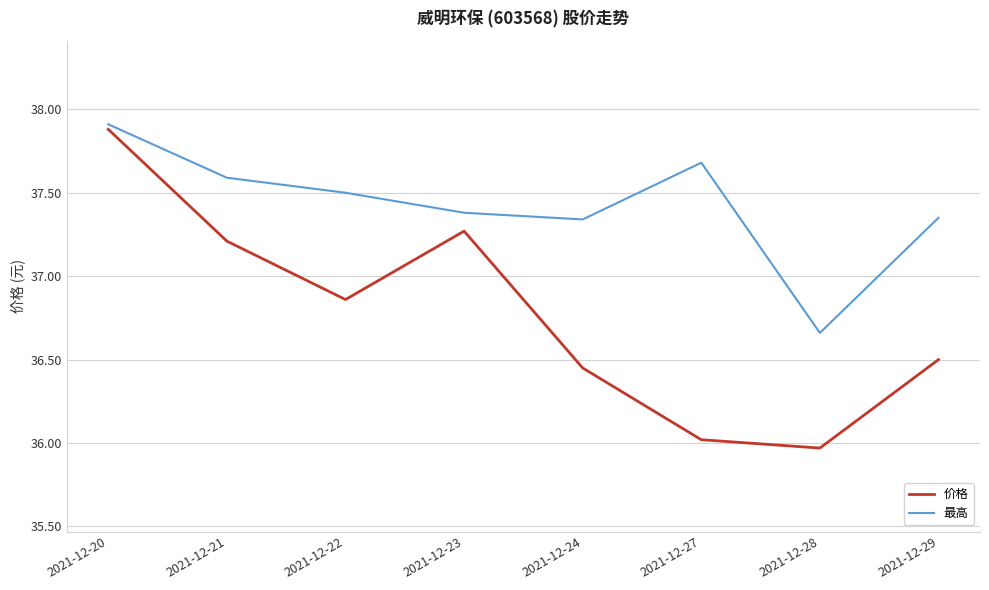

What are all the series names shown in the legend?

价格, 最高